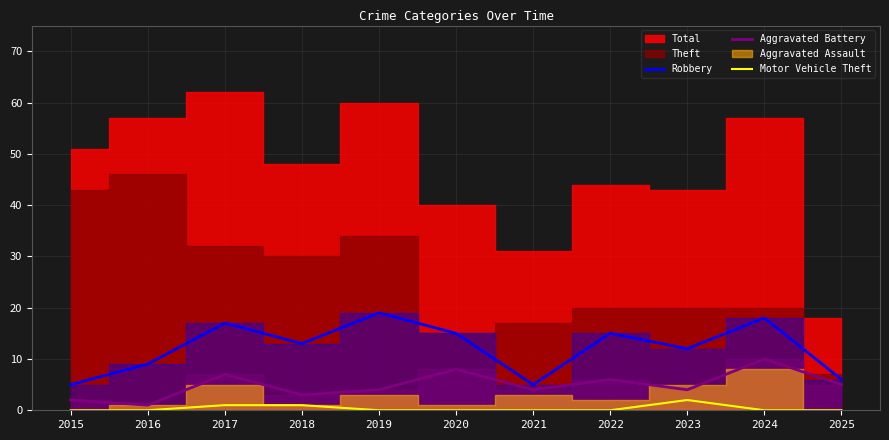

The value of Aggravated Battery at 2025 is 3. True or false?

False